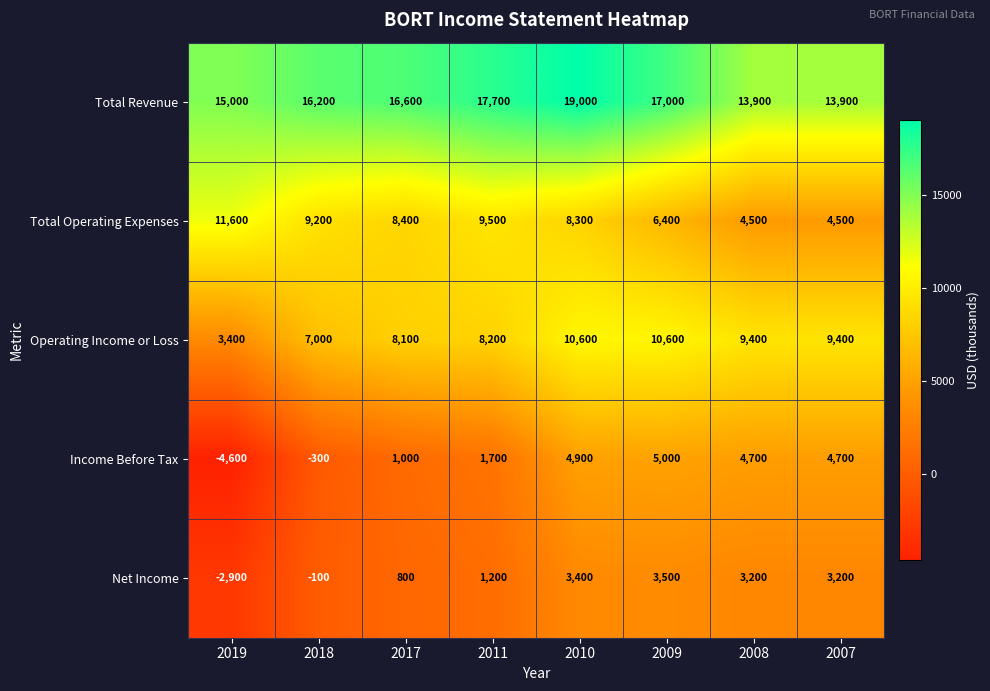

What is the total value across all series at 2011?

38300